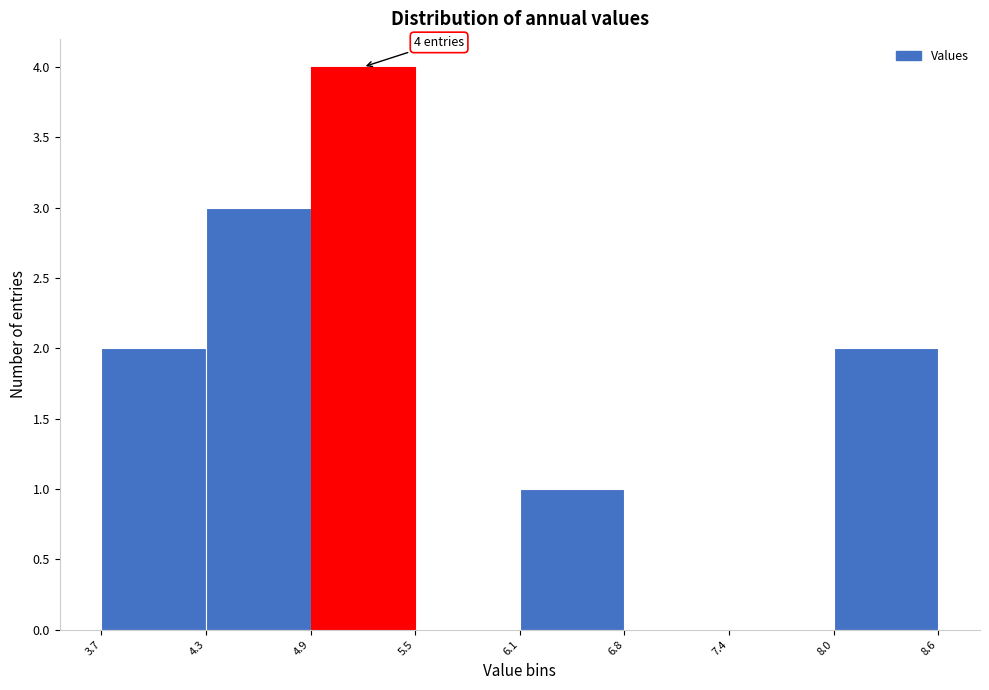

Which range on the x-axis has the tallest bar?

4.9 to 5.5